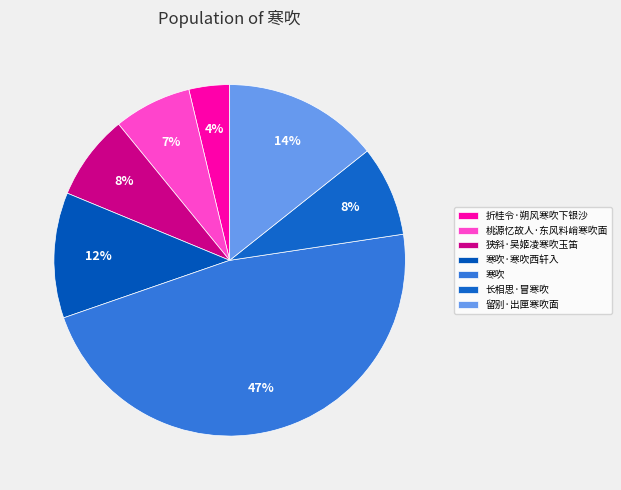

Is there any slice that represents more than half of the pie?

No